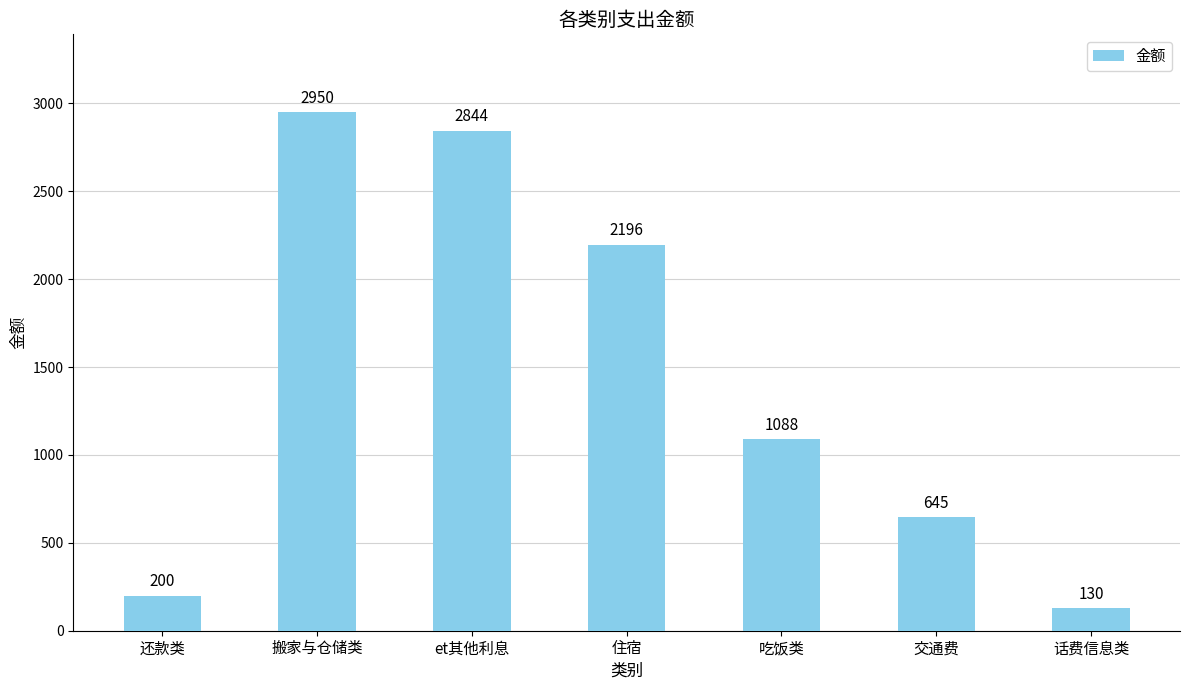

What is the greatest value displayed?

2950